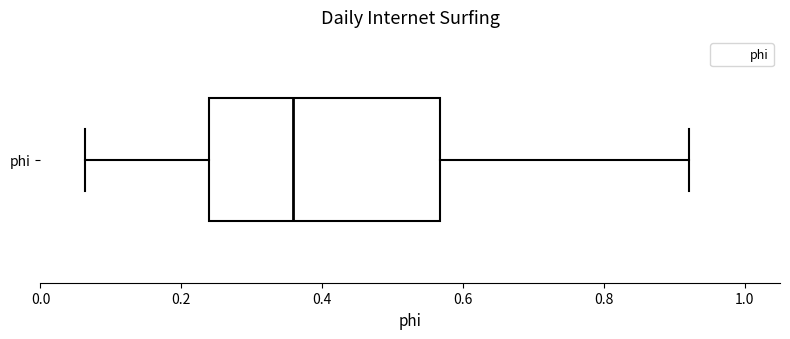

Where does the right whisker of the box for phi end on the x-axis? The values are not printed on the chart, so give them approximately, as read against the axis.

0.92